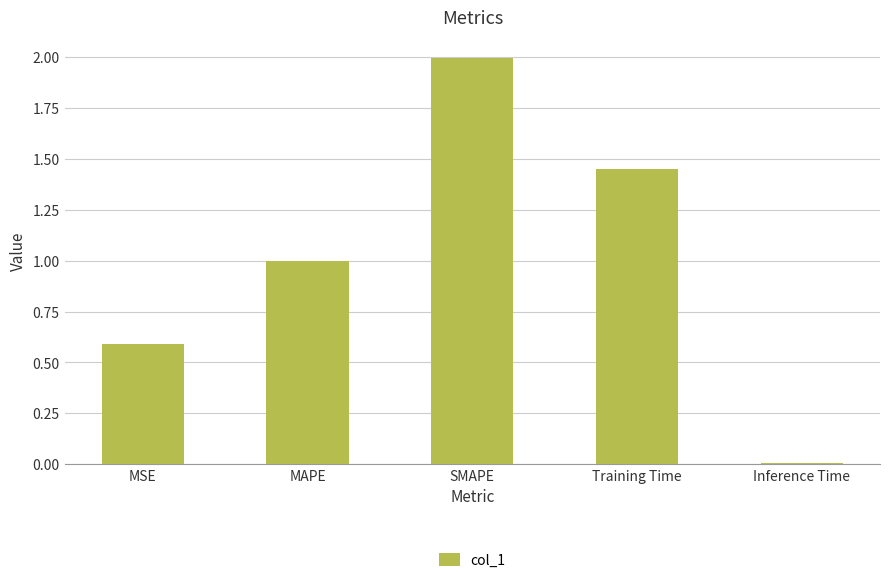

What position from the right is Inference Time?

1